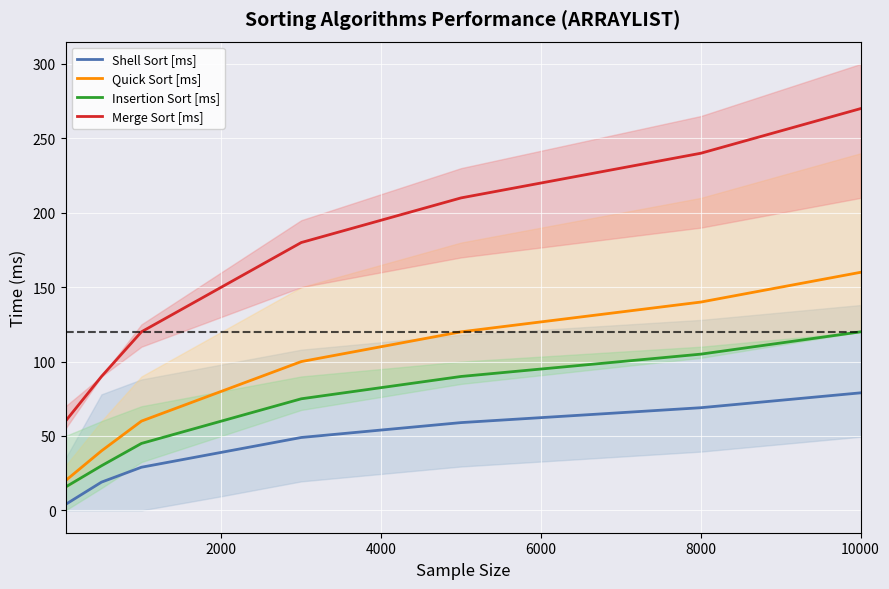

The value of Merge Sort [ms] at 10000 is 270.0. True or false?

True